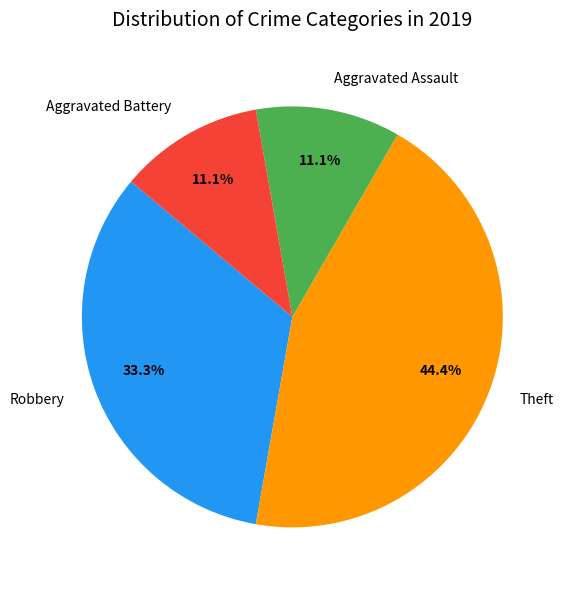

Between Theft and Aggravated Battery, which is larger?

Theft